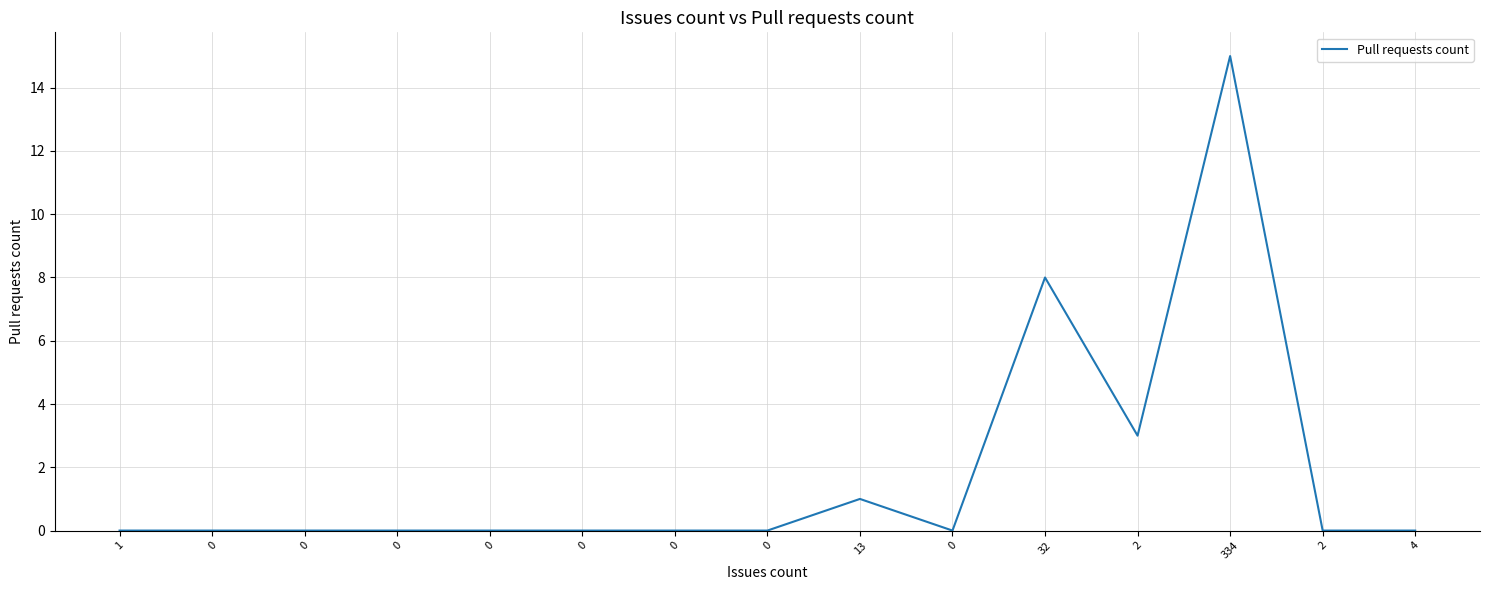

What is the average value?

2